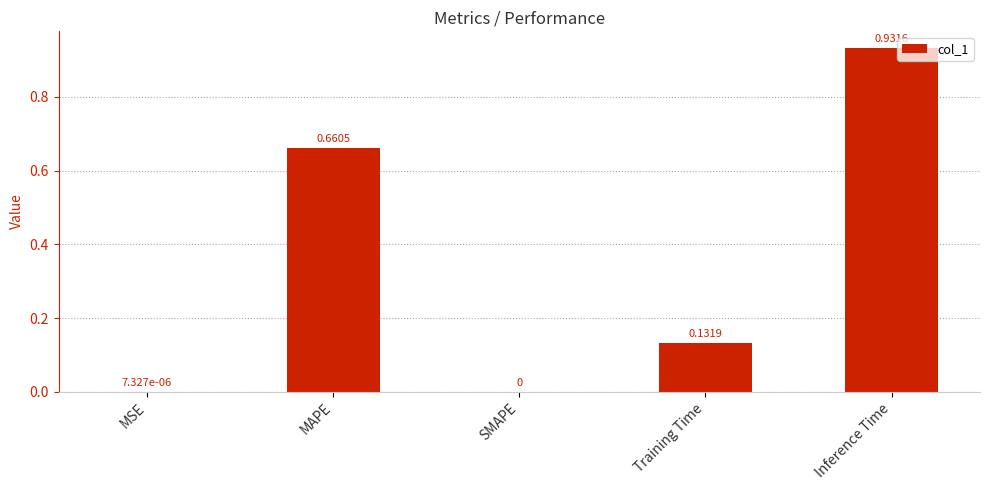

Are the bars horizontal?

No